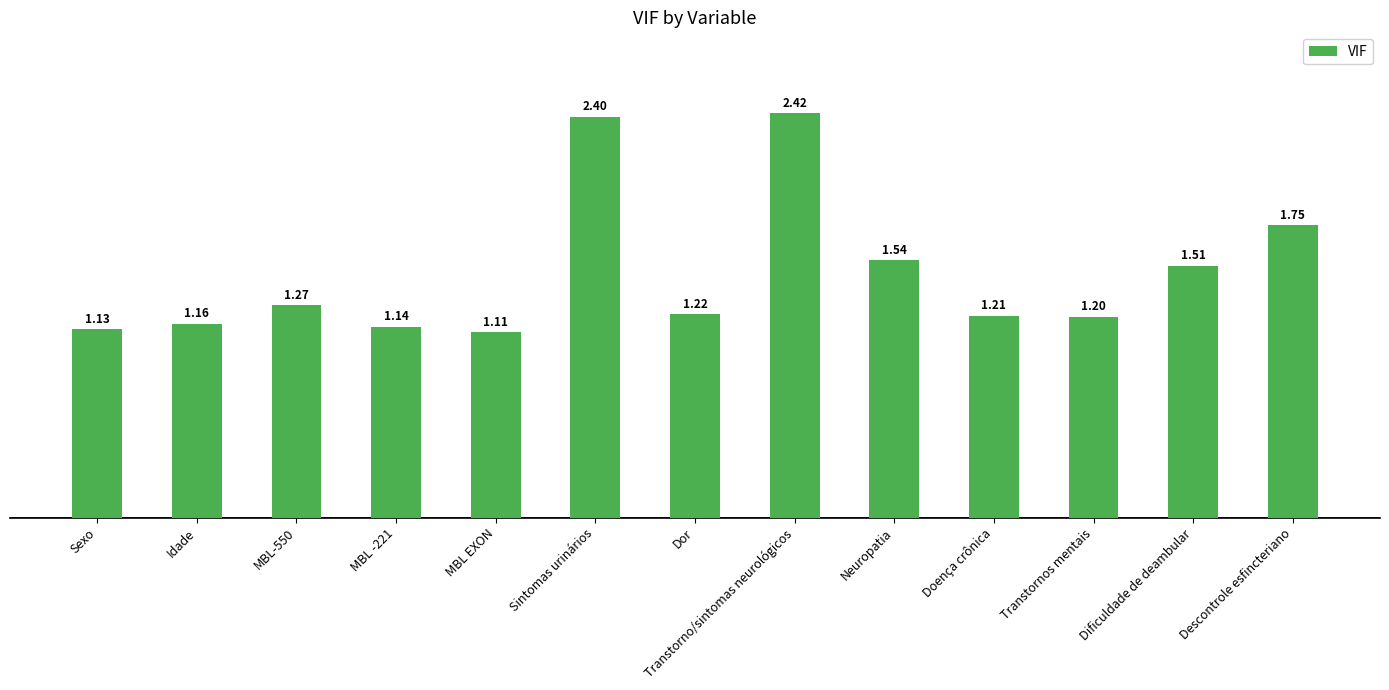

What is the sum of all values?

19.1